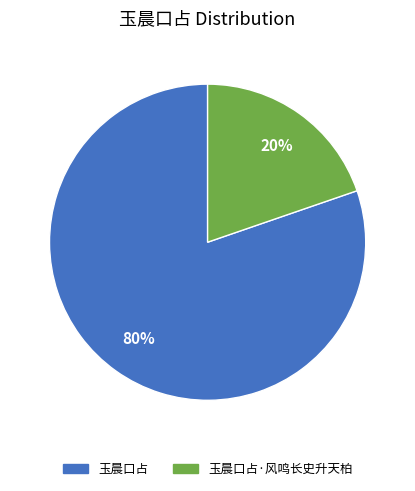

Is there any slice that represents more than half of the pie?

Yes